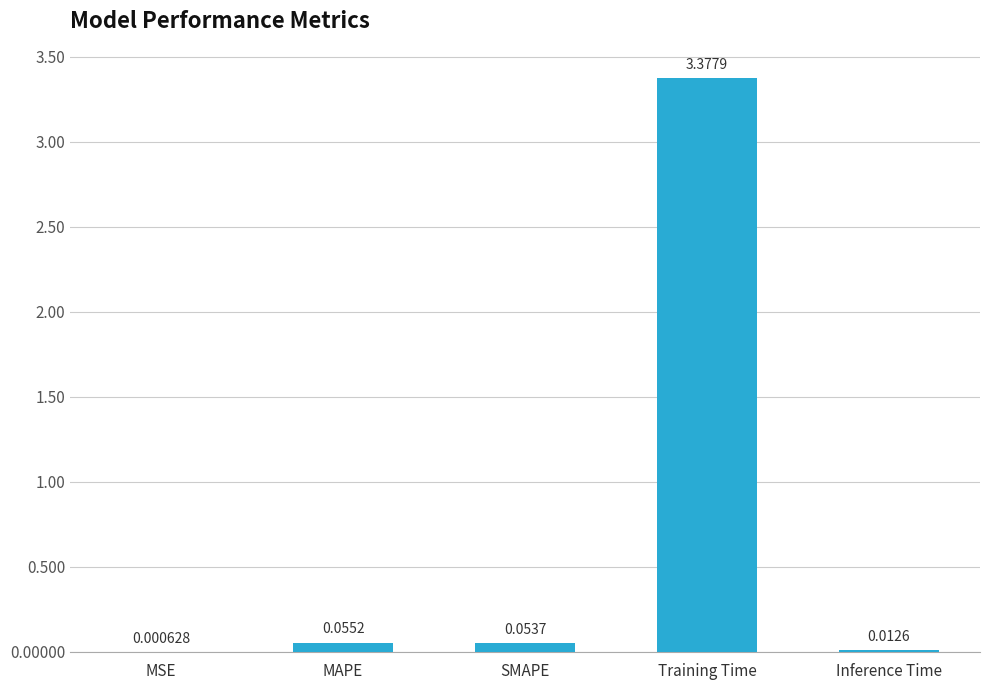

At which label is the value closest to 1?

MAPE